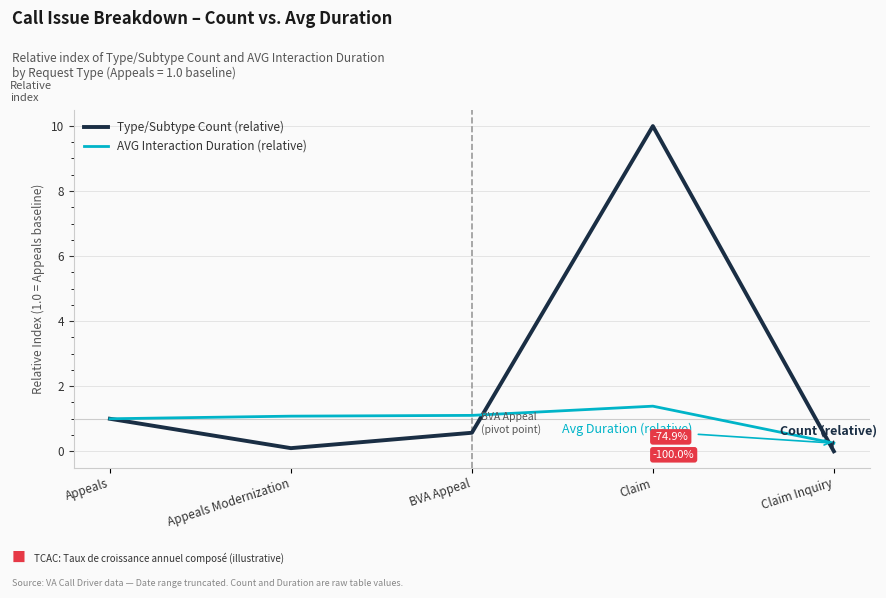

What is the difference between the maximum and minimum values in the AVG Interaction Duration (relative) series?

1.1